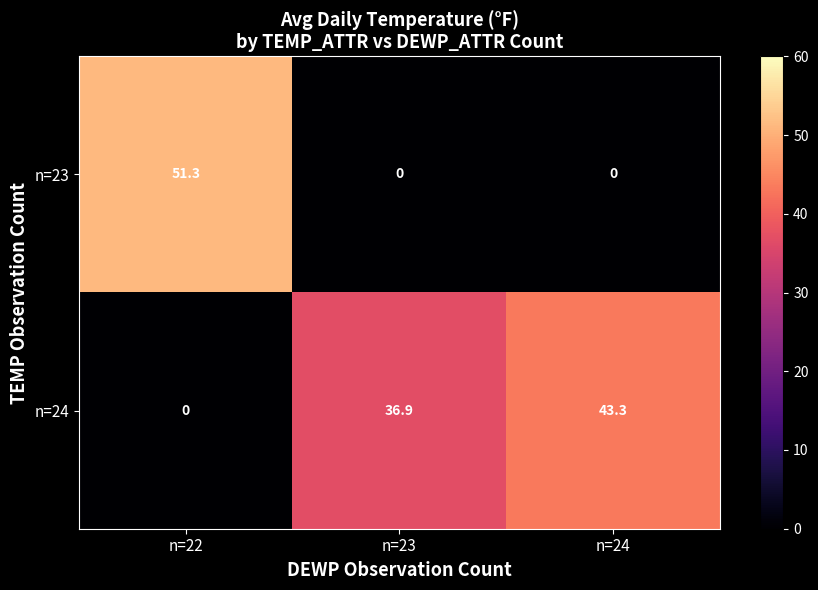

How many distinct data groups are displayed?

2